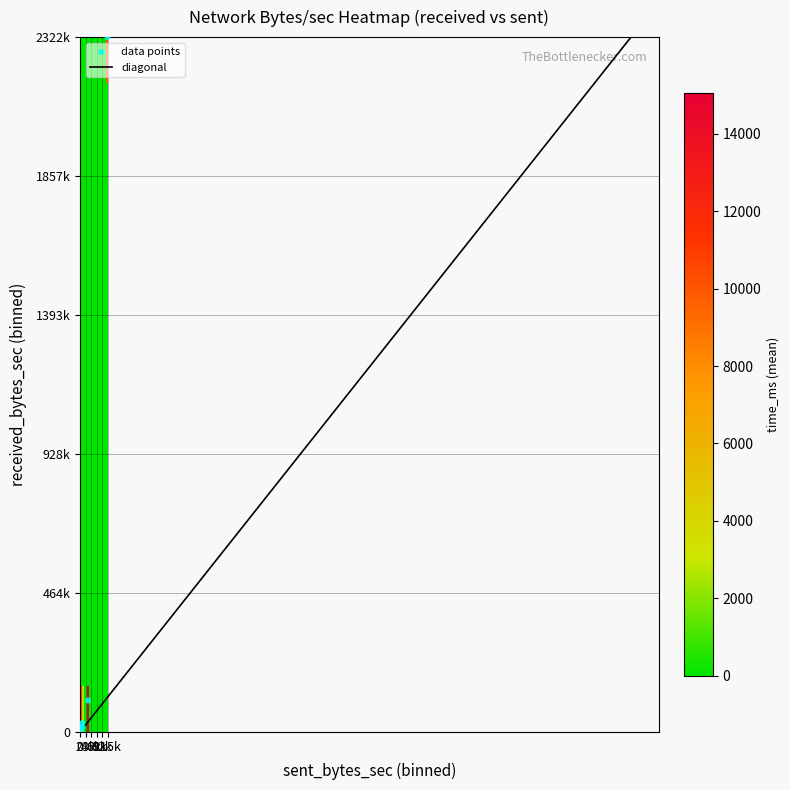

Reading left to right, transcribe all the data shown in this chart.

0: 0	0	0	16725	29036	7782	0	0	0	0	0	0	0	0	0	0	0	14297	2322241	0	1687	0	0	0	0	0	0	0	104449	0	0	0	0	0	0	0	0	0	0	0
1: 0	0	0	9306	8350	2564	0	0	0	0	0	0	0	0	0	0	0	2544	115771	0	201	0	0	0	0	0	0	0	33387	0	0	0	0	0	0	0	0	0	0	0